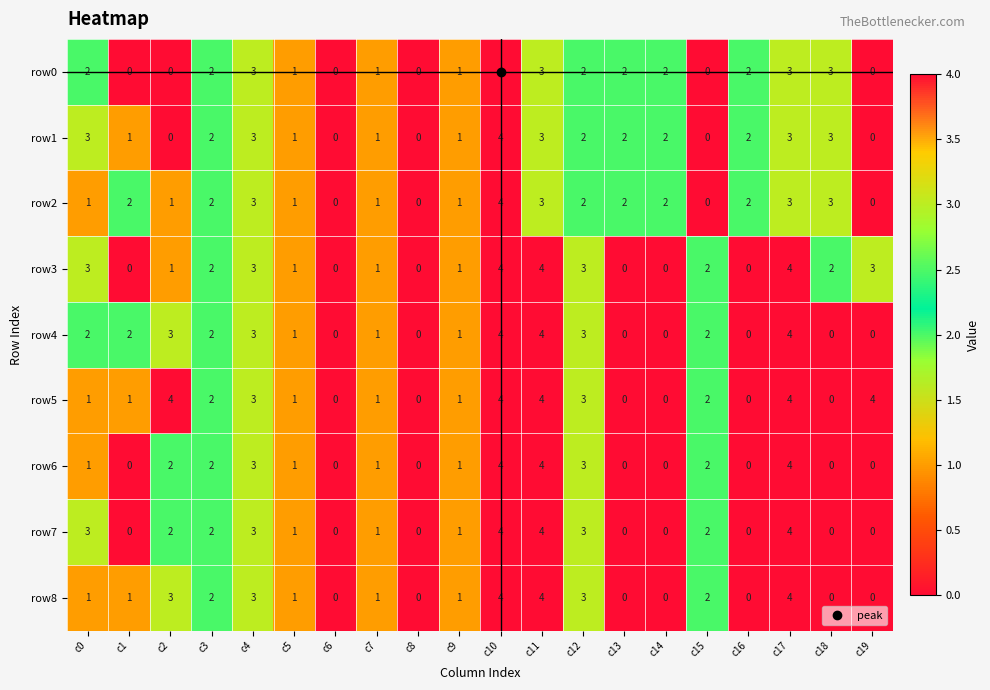

What is the difference between the highest and lowest values at c2?

4